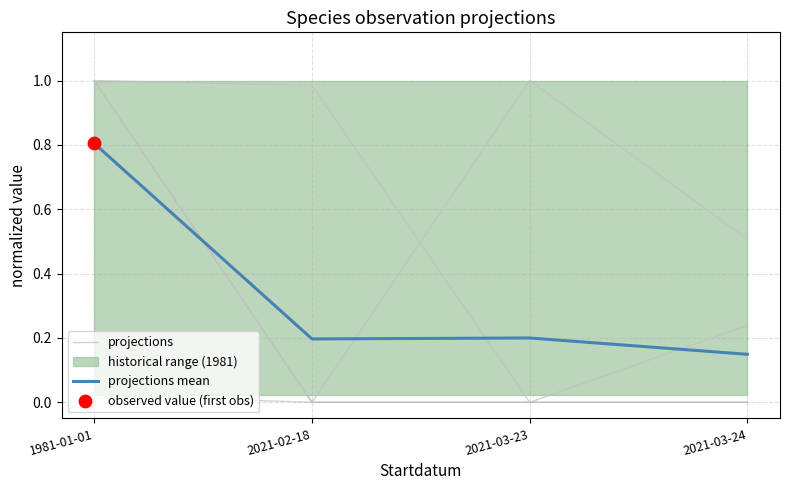

What is the total value across all series at 1981-01-01?

0.8